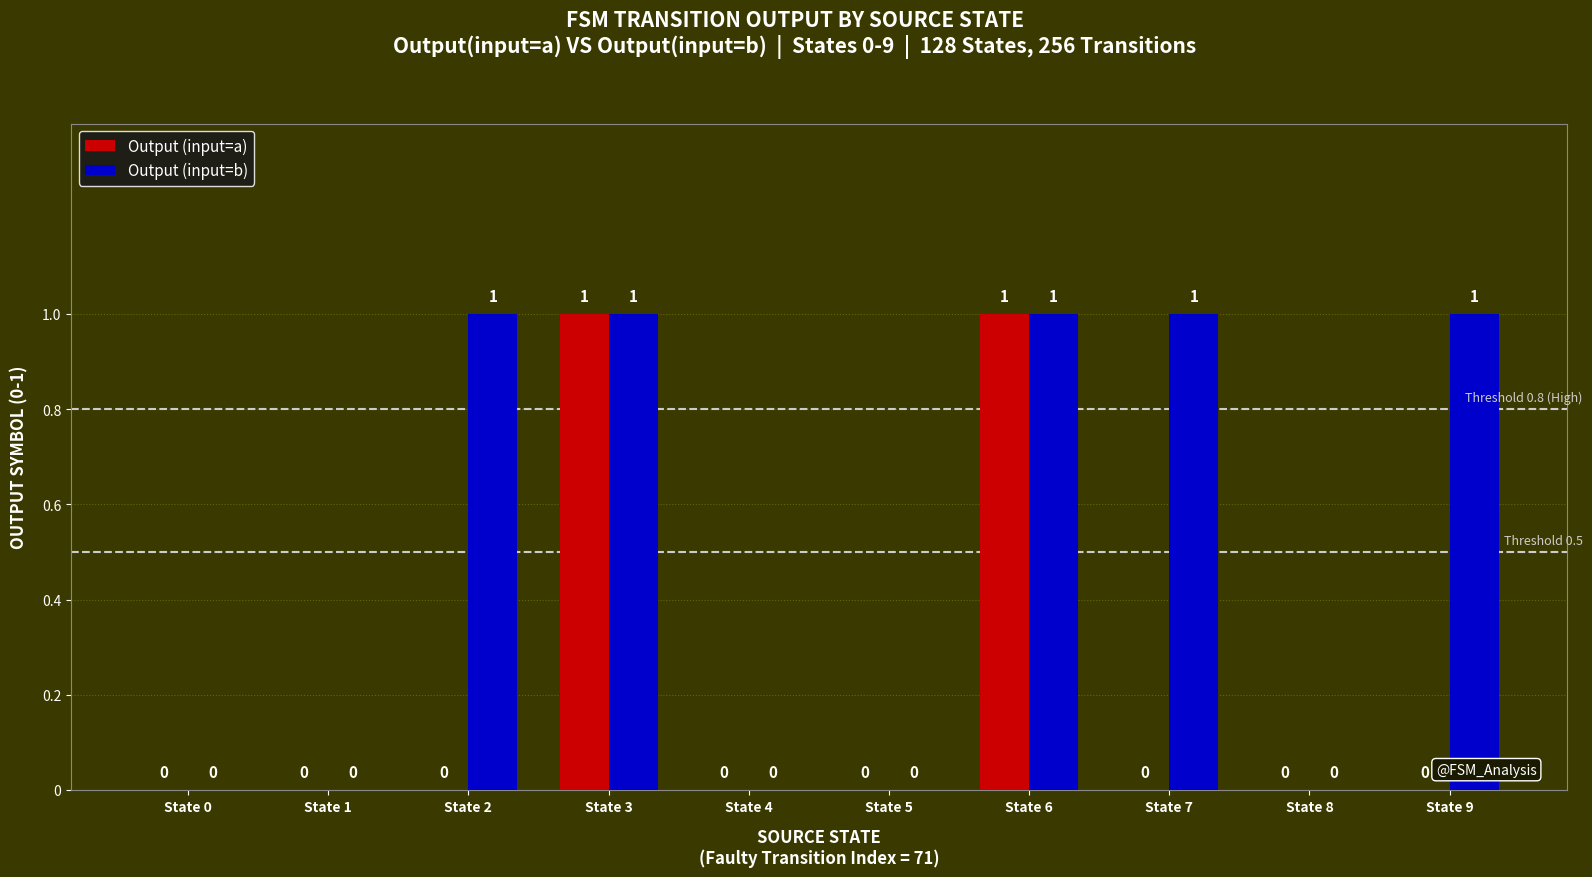

Which series has the largest total across all categories?

Output (input=b)